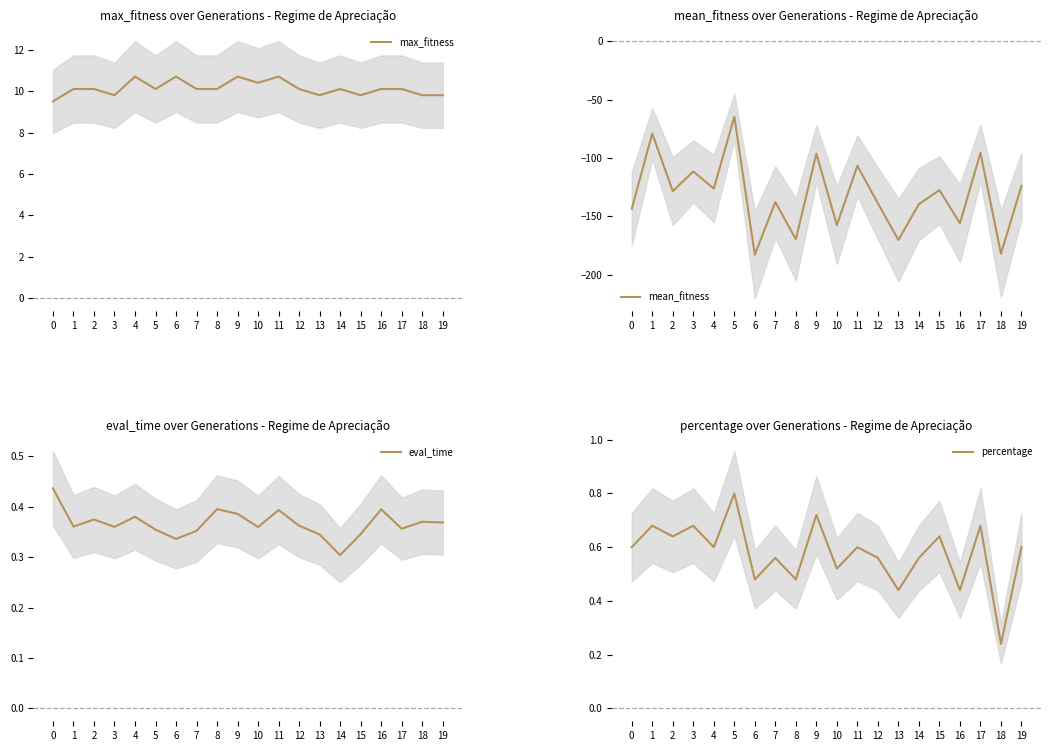

The max_fitness series shows 3.8 at 7. True or false?

False